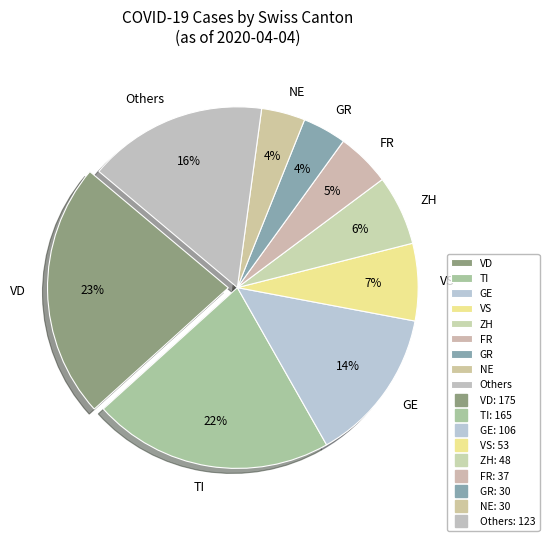

Count the number of slices in the pie.

9